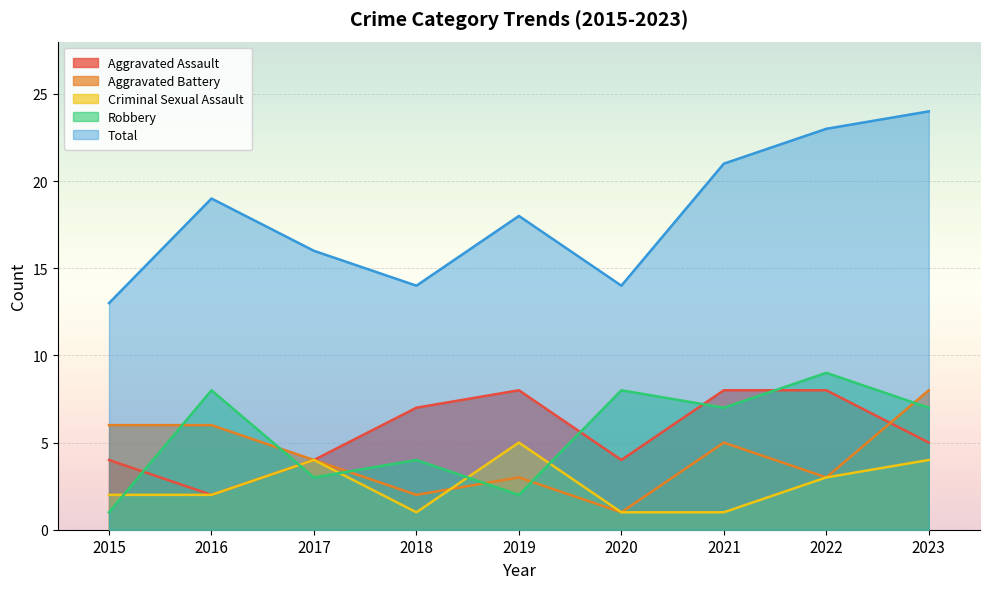

What is the value of the Criminal Sexual Assault point at the 1st from the left?

2